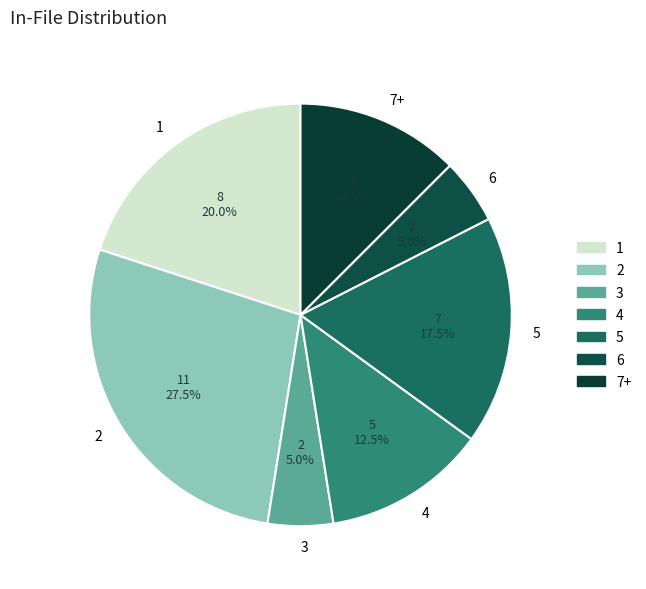

Which category has the biggest portion of the pie?

2